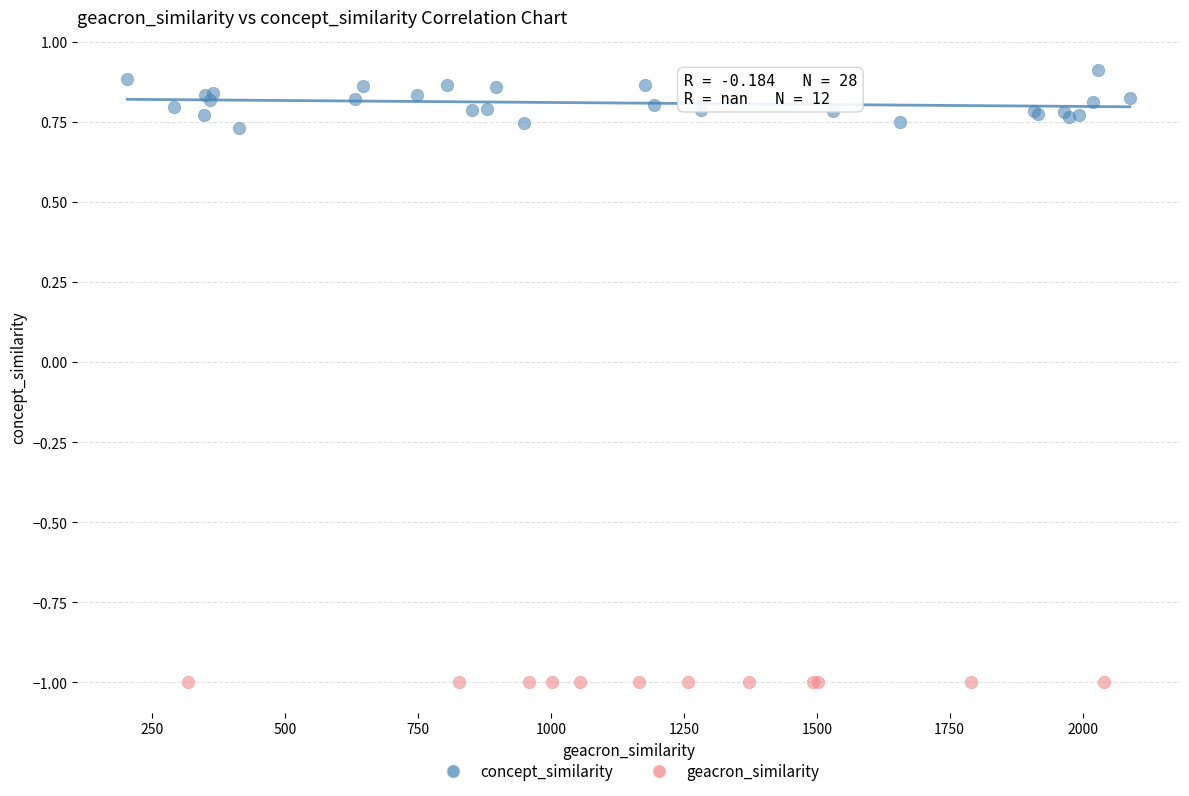

Which series contains the highest Y value?

concept_similarity